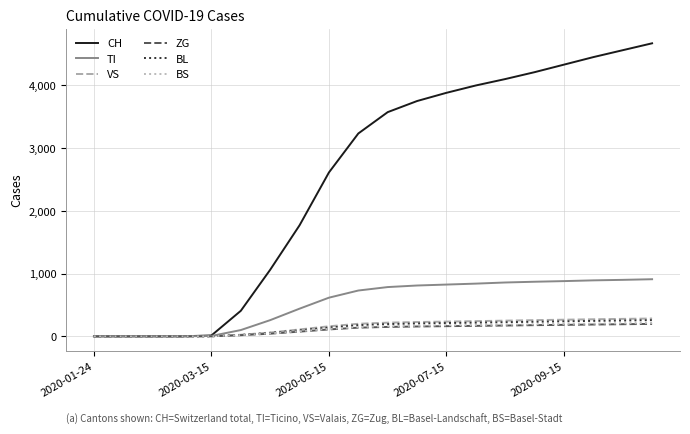

What is the highest value of the TI series?

910